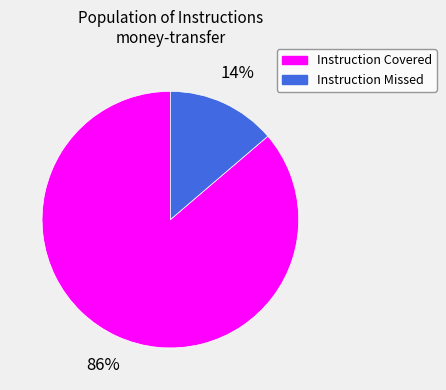

Is it true that Instruction Missed is 14% of the pie?

True